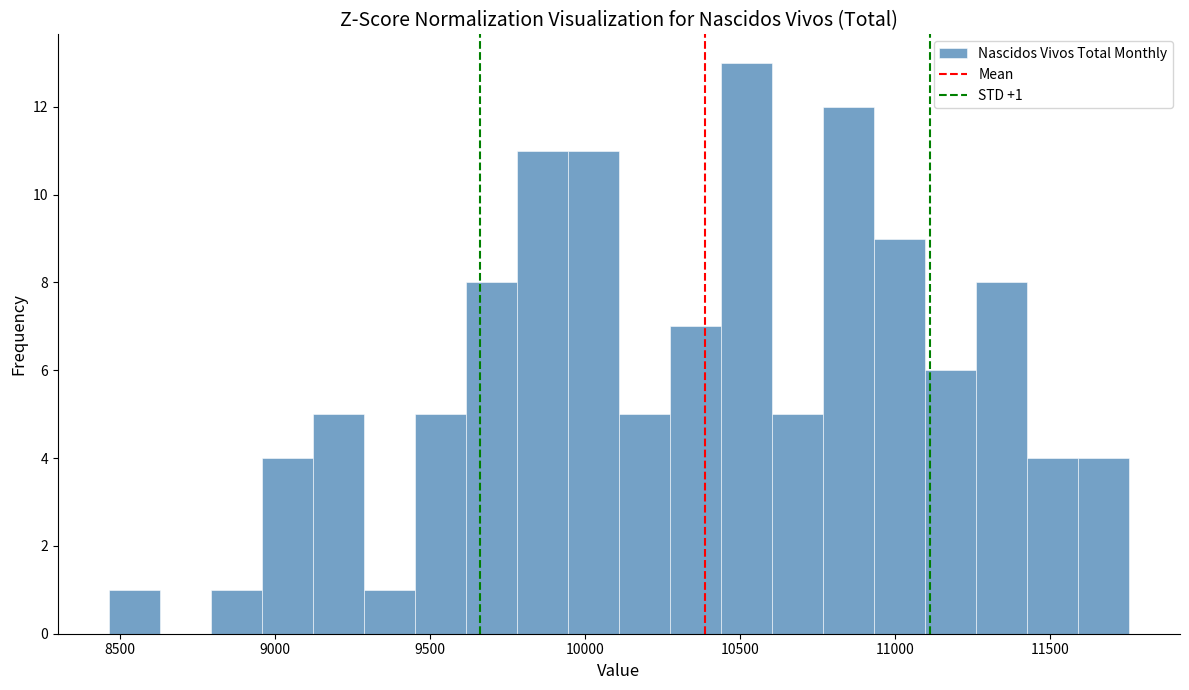

Around what value on the x-axis is the tallest bar? Give the approximate position of its centre, as read against the axis.

10500